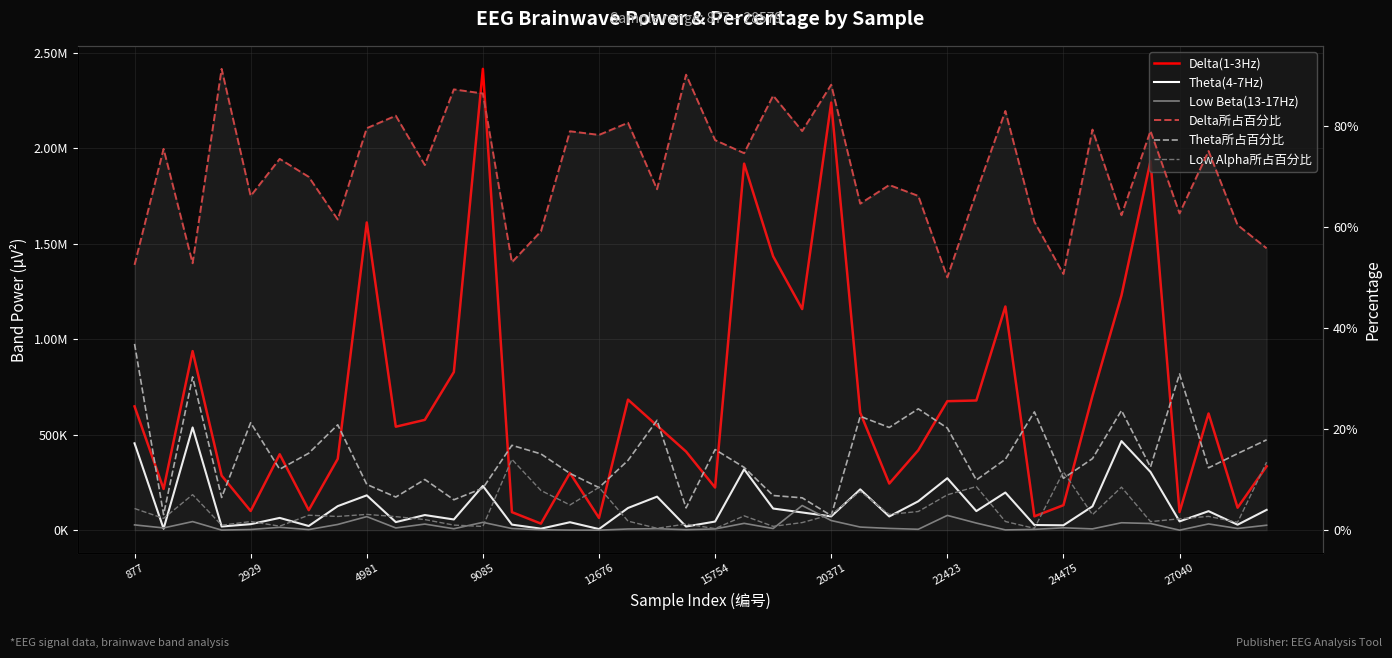

Rank the series at 9085 from lowest to highest value.

Low Alpha所占百分比, Theta所占百分比, Delta所占百分比, Low Beta(13-17Hz), Theta(4-7Hz), Delta(1-3Hz)